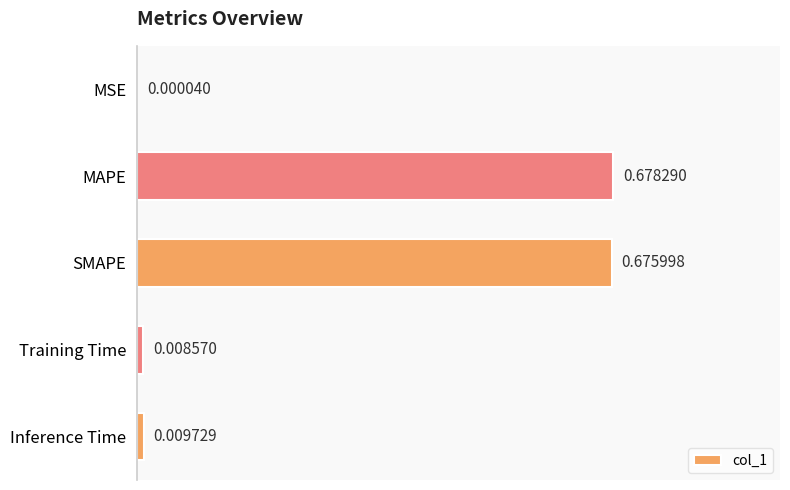

Where is the data nearest to the value 0?

MSE